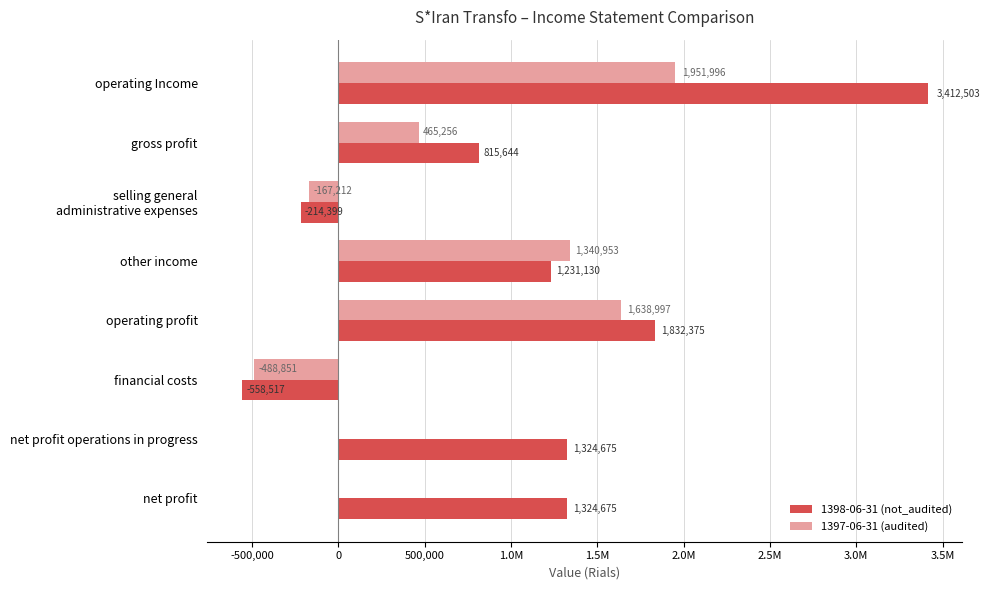

What are all the series names shown in the legend?

1398-06-31 (not_audited), 1397-06-31 (audited)